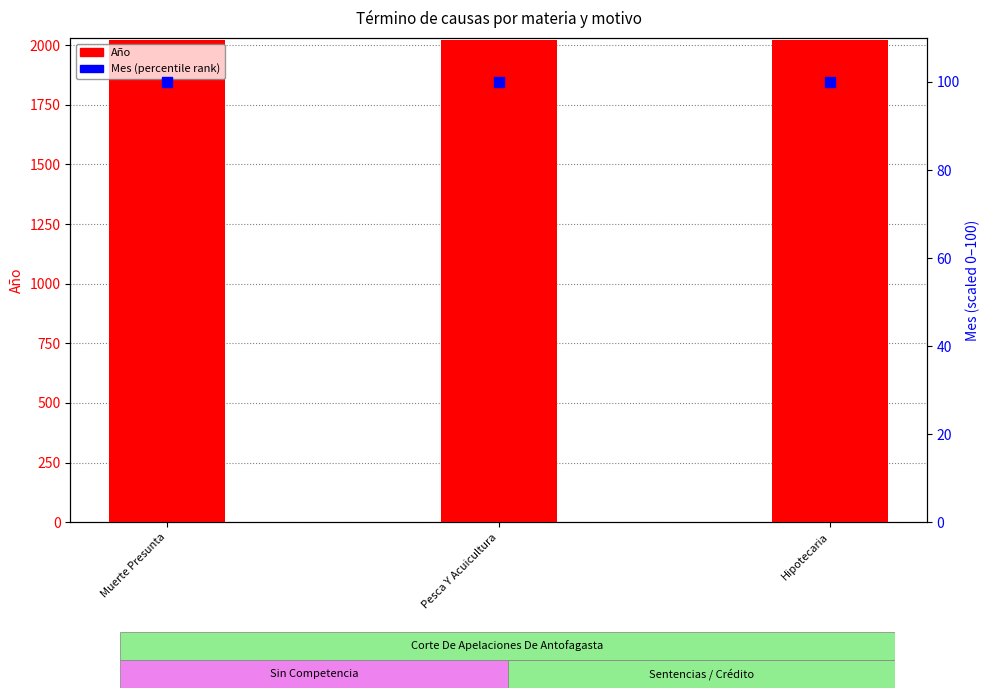

Is the value of Mes (percentile) at Pesca Y Acuicultura greater than the value of Año at Pesca Y Acuicultura?

No